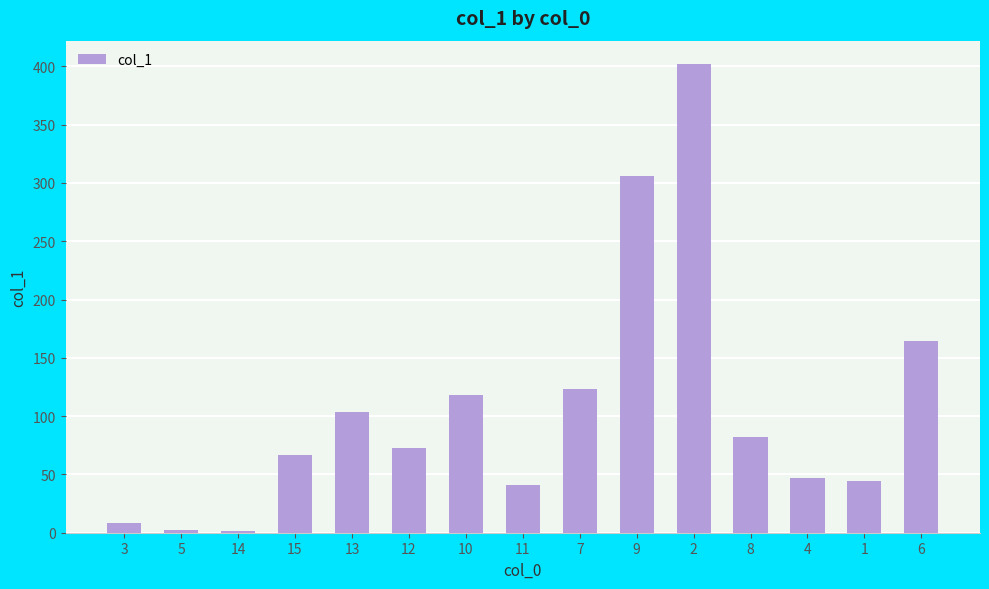

The value at 12 is 73.0. True or false?

True